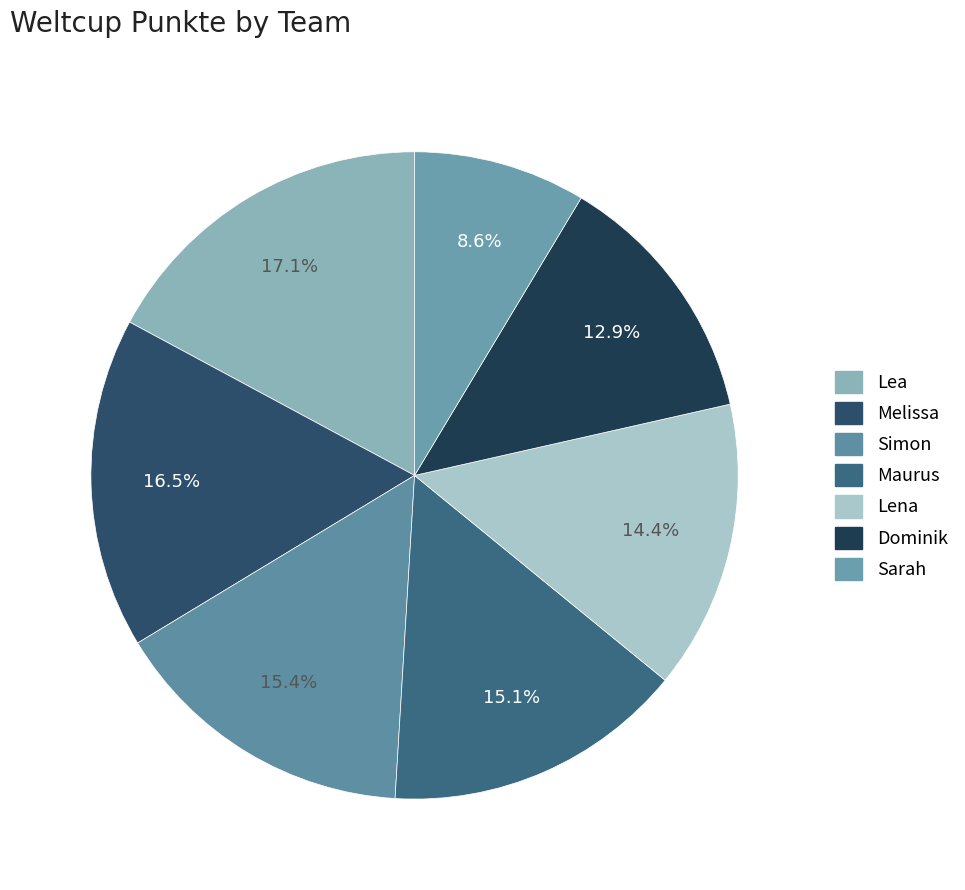

To the nearest percent, what is the difference between the Simon and Melissa slice percentages?

1%